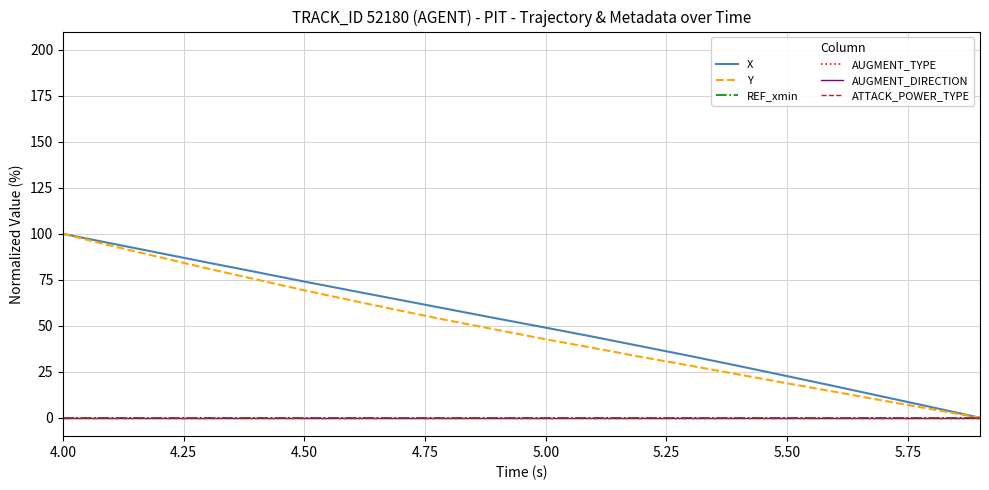

Is this an area chart (filled region under the line)?

No